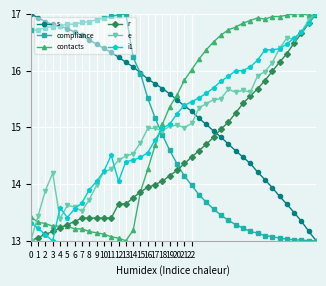

Which series has the largest total across all categories?

s